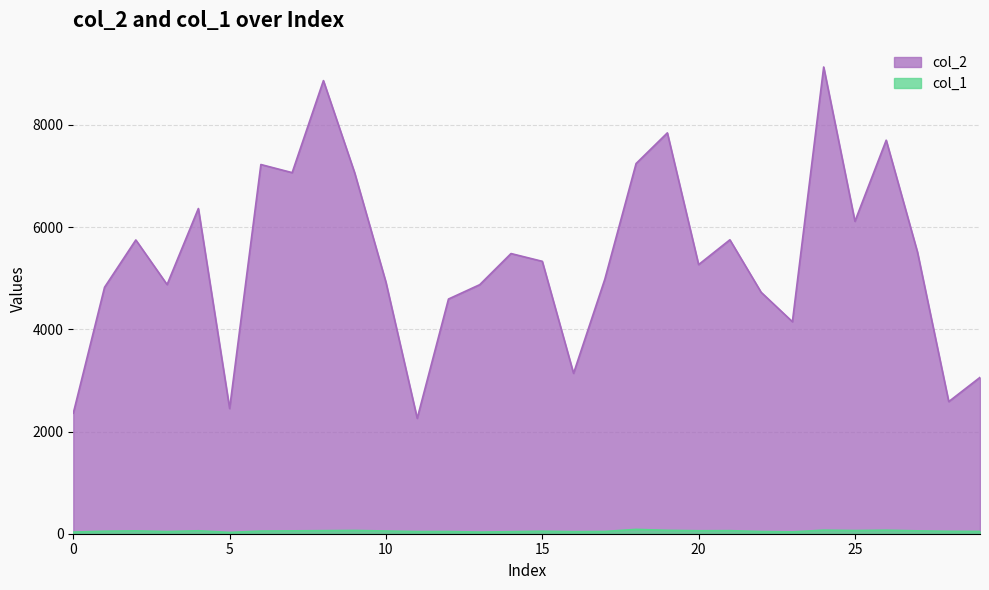

Rank the series at 2 from lowest to highest value.

col_1, col_2